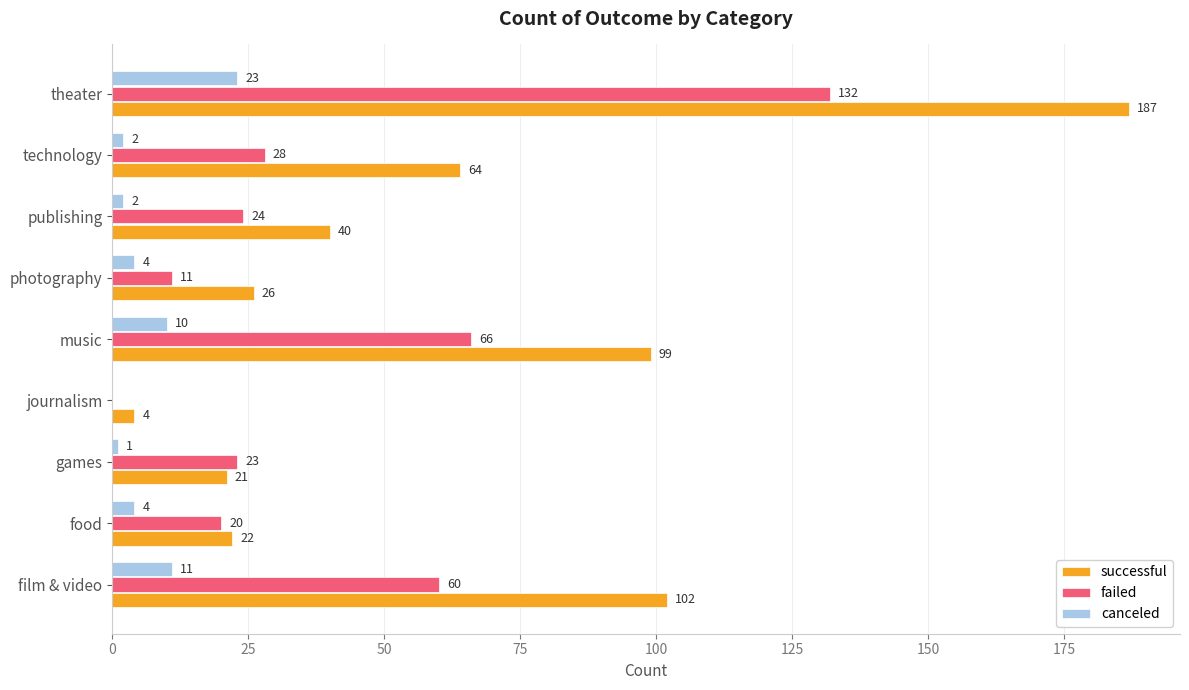

At which category is the sum across all series the highest?

theater